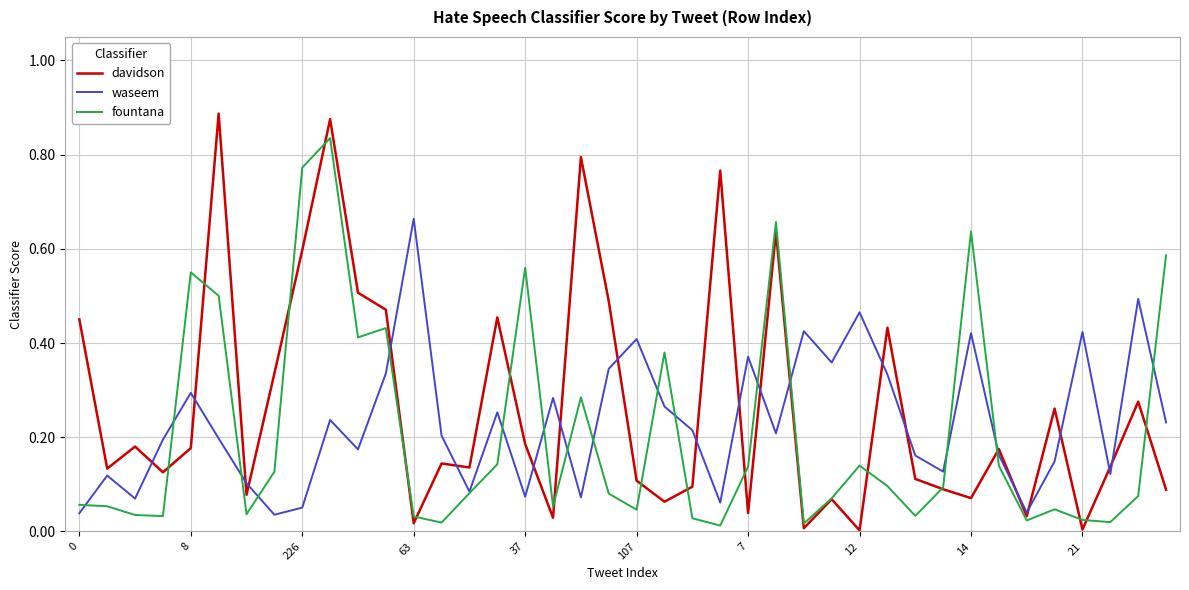

Which series has the largest range (max minus min)?

davidson